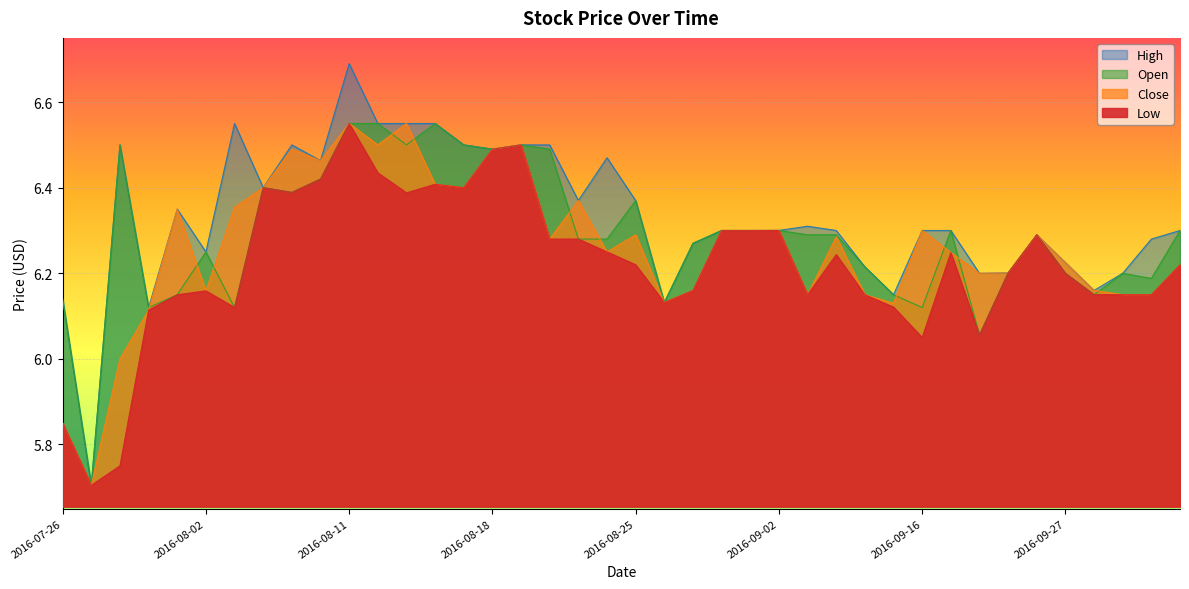

What is the minimum value shown in the chart?

5.7